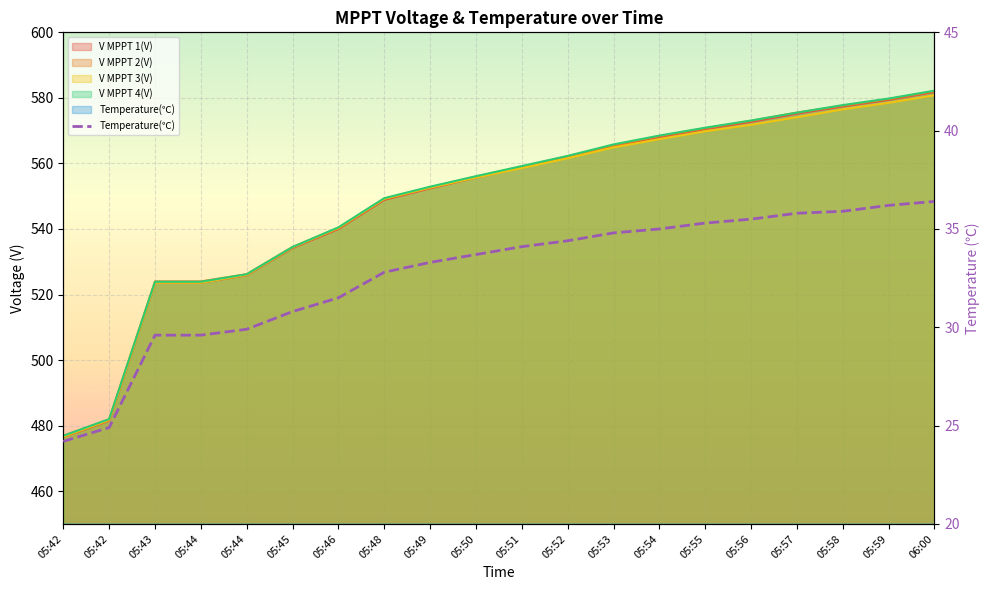

The value at 05:58 is 35.9. True or false?

True